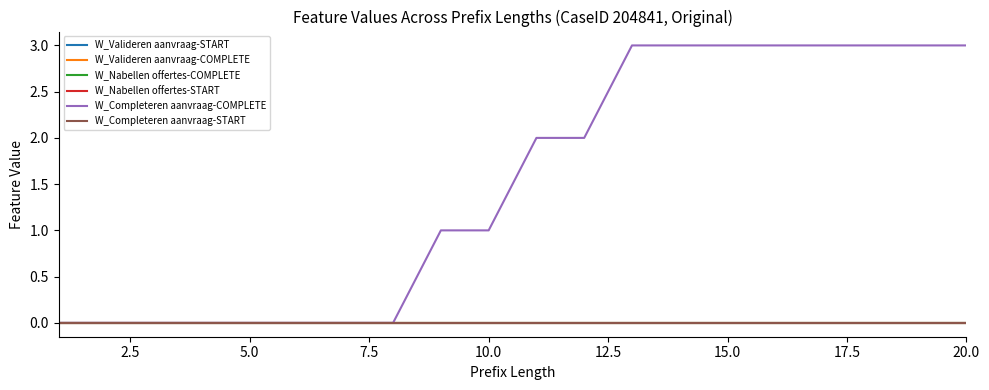

Reading left to right, what are all the values shown in this chart?

W_Valideren aanvraag-START: 0	0	0	0	0	0	0	0	0	0	0	0	0	0	0	0	0	0	0	0
W_Valideren aanvraag-COMPLETE: 0	0	0	0	0	0	0	0	0	0	0	0	0	0	0	0	0	0	0	0
W_Nabellen offertes-COMPLETE: 0	0	0	0	0	0	0	0	0	0	0	0	0	0	0	0	0	0	0	0
W_Nabellen offertes-START: 0	0	0	0	0	0	0	0	0	0	0	0	0	0	0	0	0	0	0	0
W_Completeren aanvraag-COMPLETE: 0	0	0	0	0	0	0	0	1	1	2	2	3	3	3	3	3	3	3	3
W_Completeren aanvraag-START: 0	0	0	0	0	0	0	0	0	0	0	0	0	0	0	0	0	0	0	0